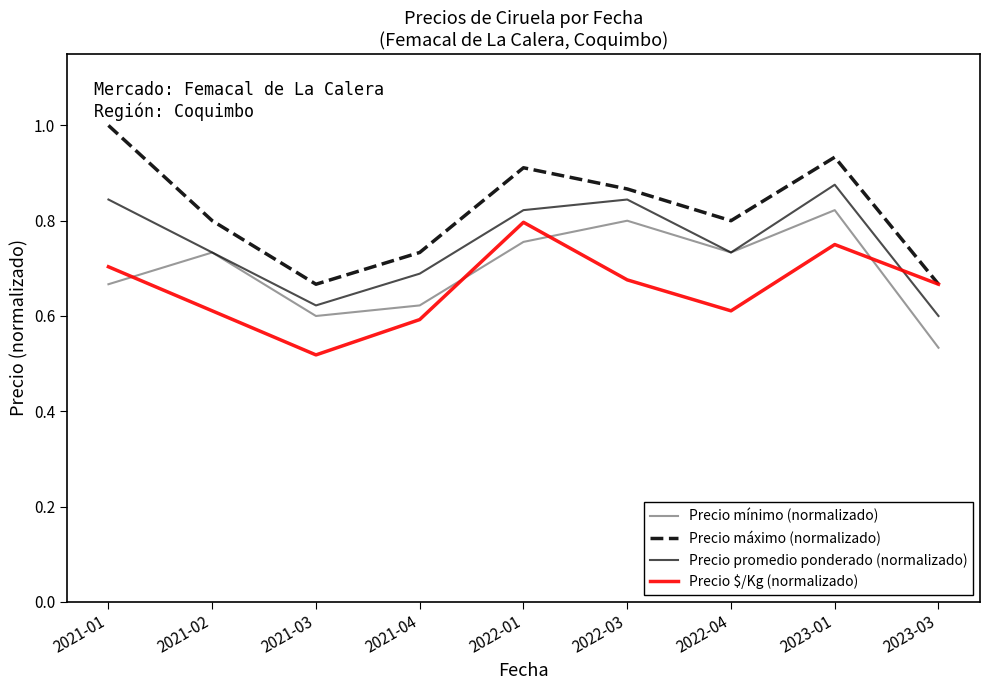

How many intersections are there between Precio $/Kg (normalizado) and Precio promedio ponderado (normalizado)?

1